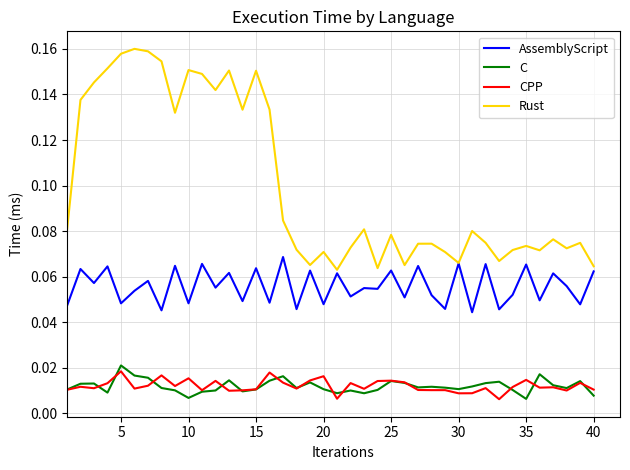

True or false: CPP and AssemblyScript cross at least once.

False